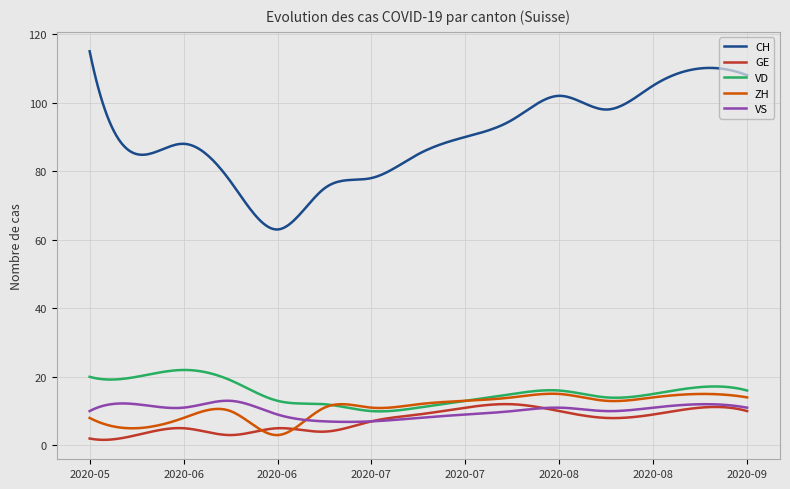

What is the difference between the maximum and minimum values in the CH series?

52.0